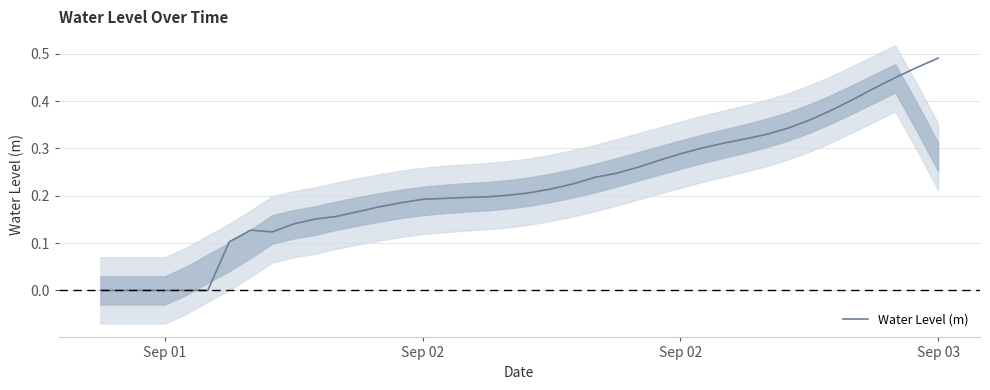

True or false: the data shows 0.2 at 25.

False